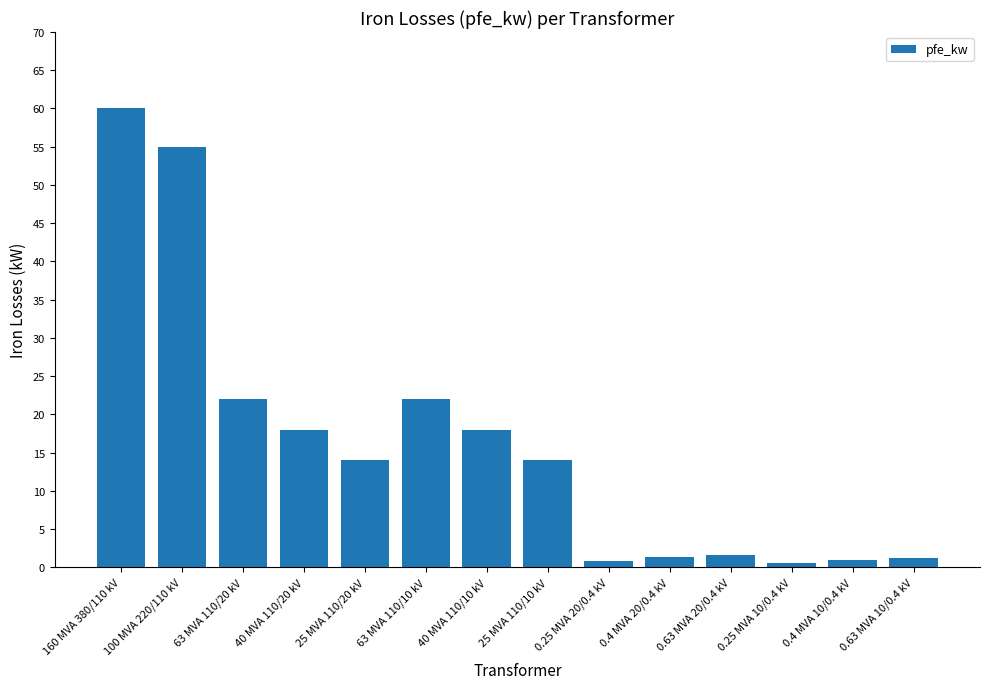

Which has a higher value, 40 MVA 110/20 kV or 160 MVA 380/110 kV?

160 MVA 380/110 kV